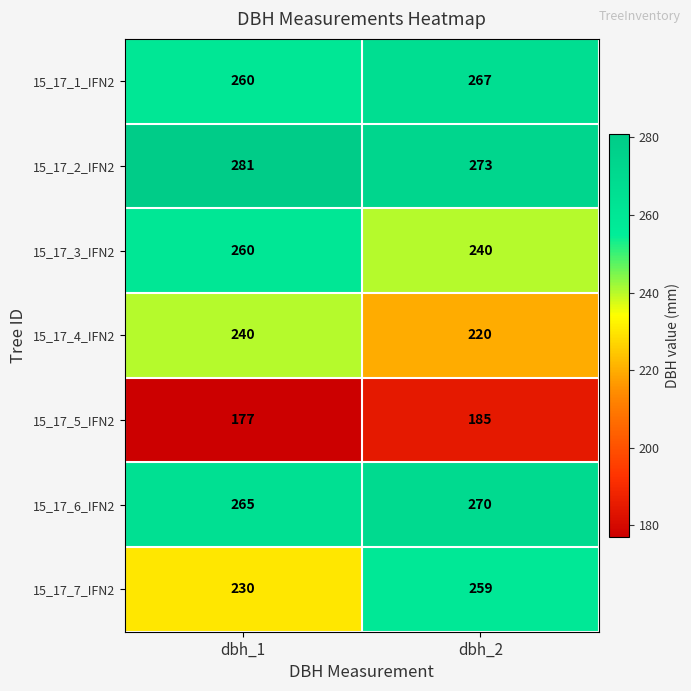

Which series has the largest total across all categories?

15_17_2_IFN2